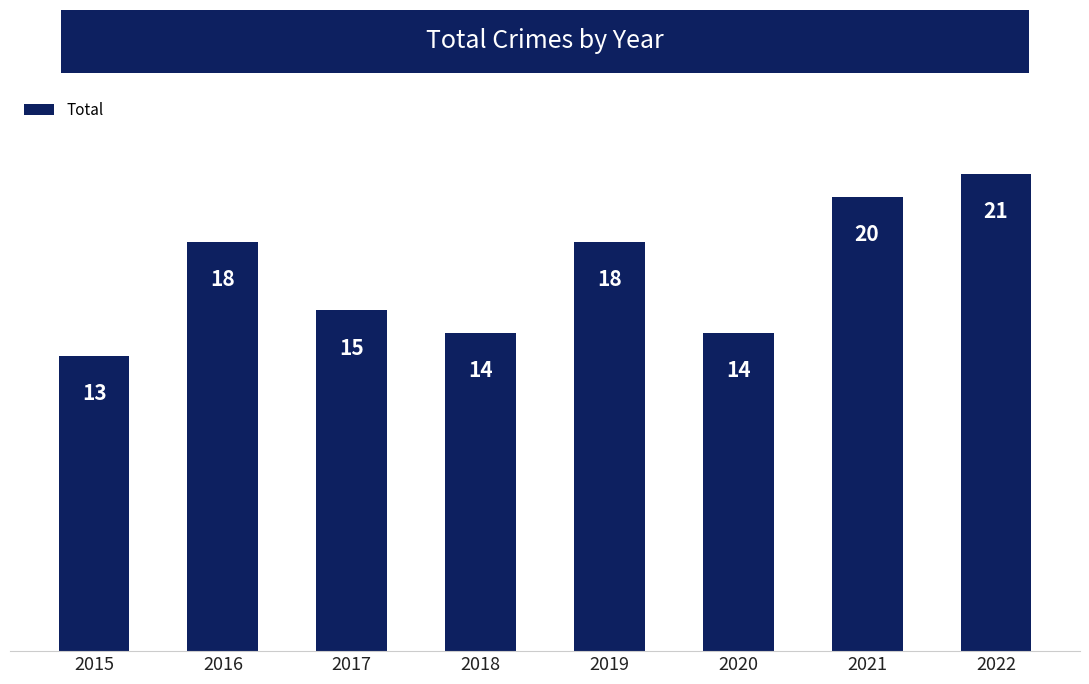

What is the value of the 2nd bar from the left?

18